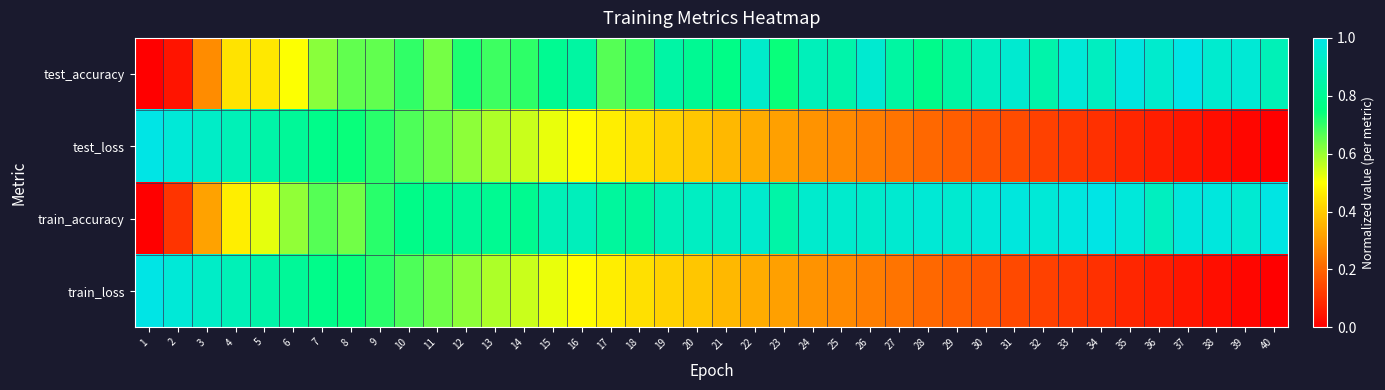

What is the difference between the highest and lowest values at 27?

0.7